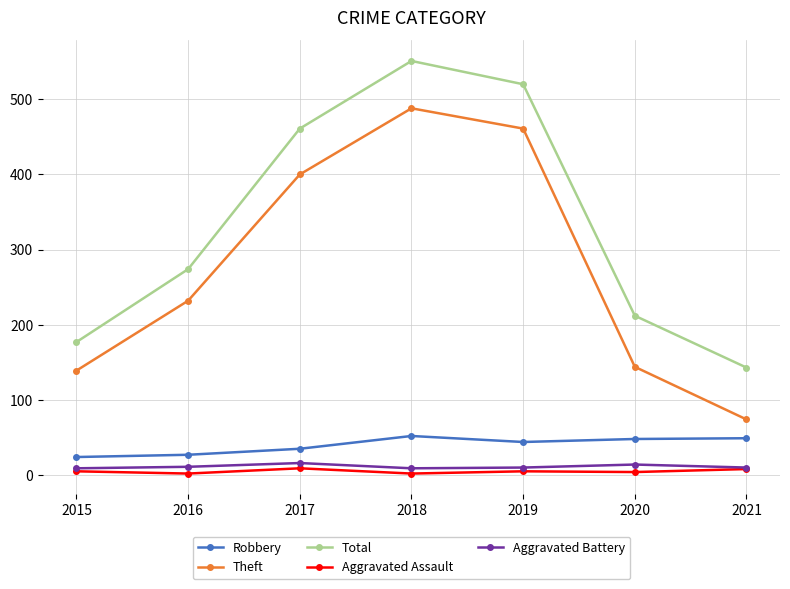

Read the Aggravated Assault value at 2019.

5